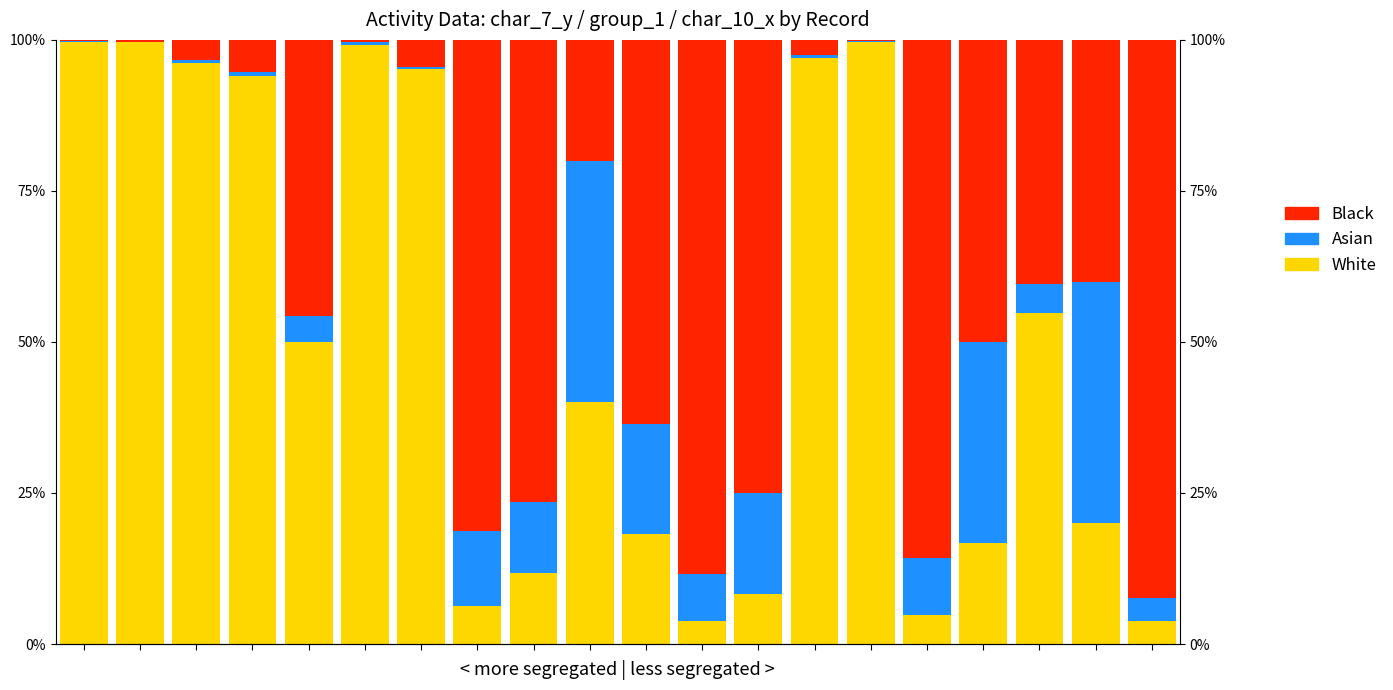

At which category is the sum across all series the highest?

5